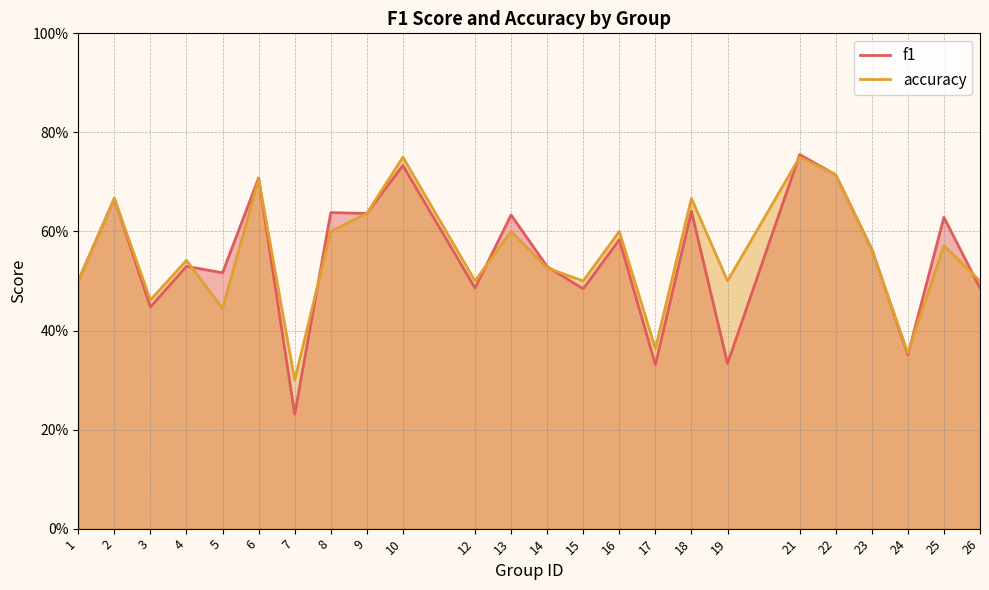

What is the minimum value shown in the chart?

0.2